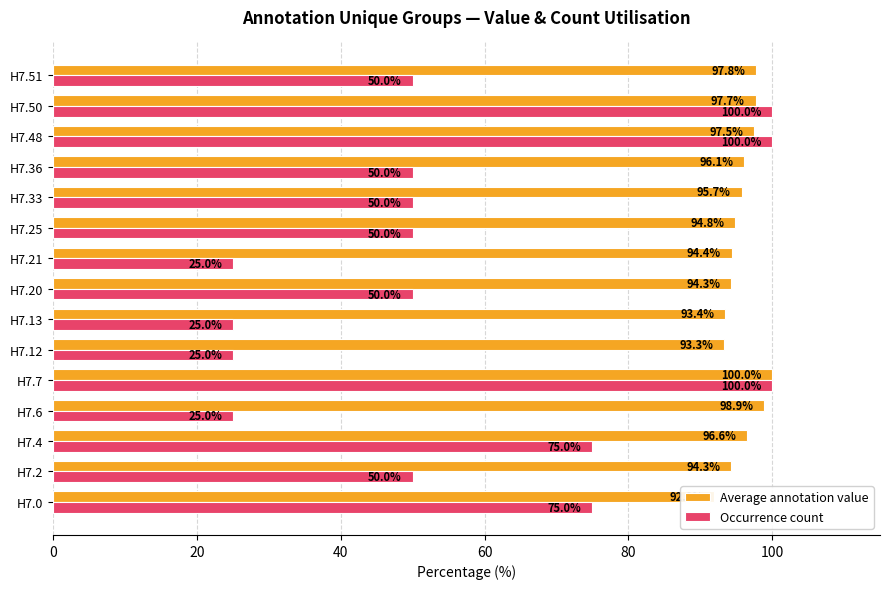

What is the difference between the maximum and minimum values in the Average annotation value series?

8.0